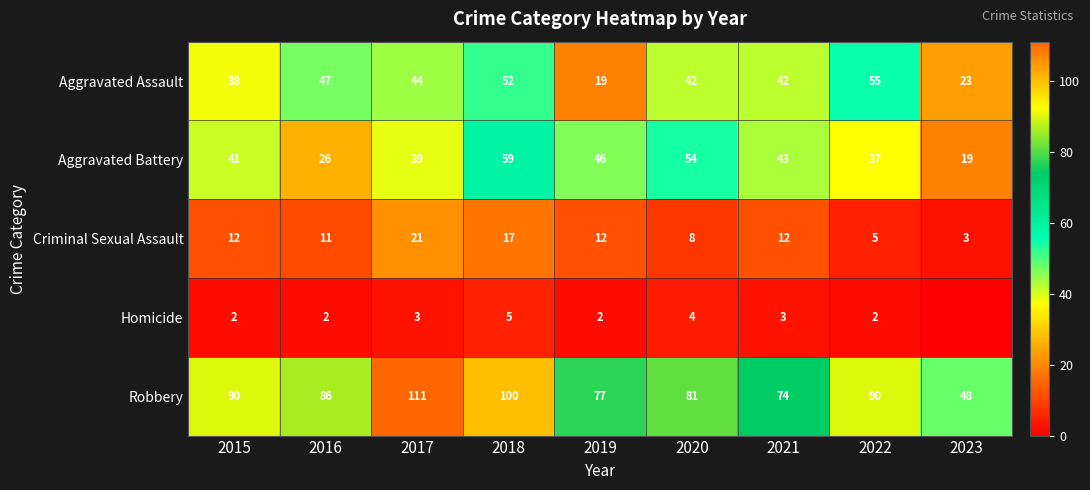

What is the minimum value for Criminal Sexual Assault?

3